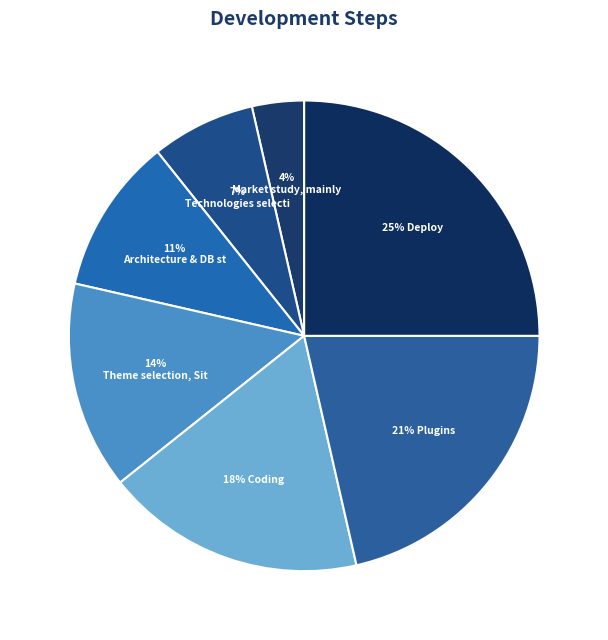

How many segments does this pie chart have?

7